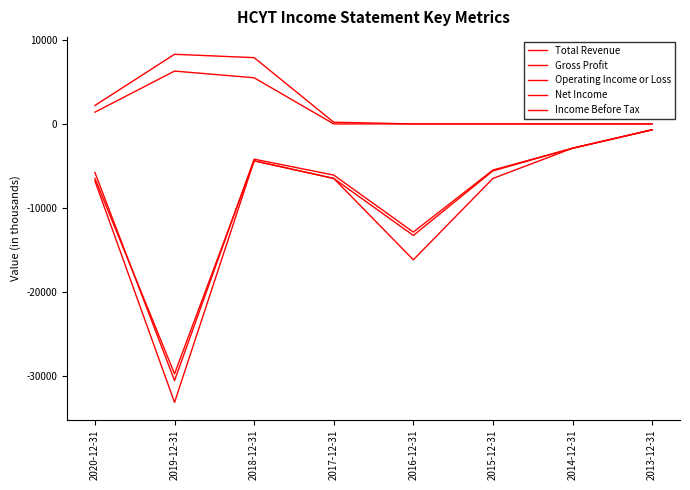

Is this an area chart (filled region under the line)?

No